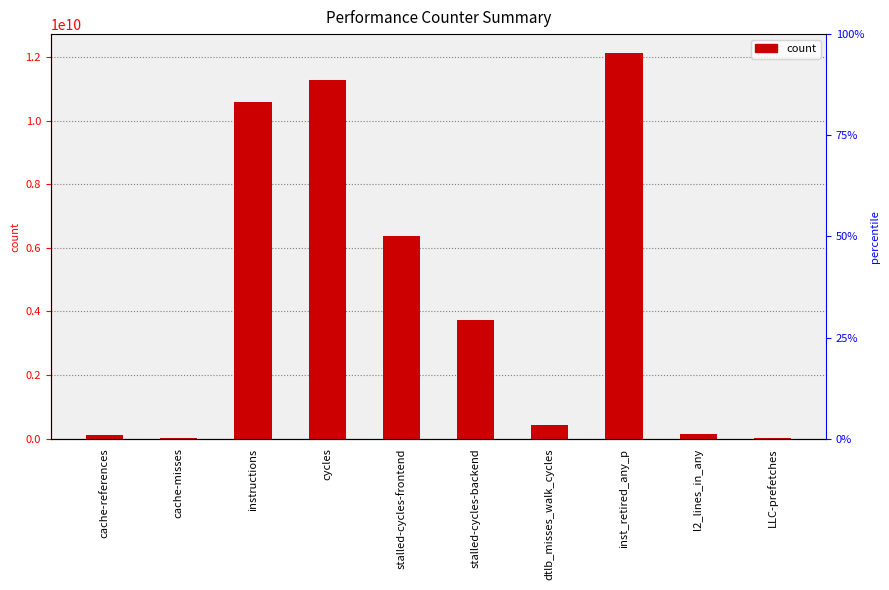

Does the chart contain stacked bars?

No